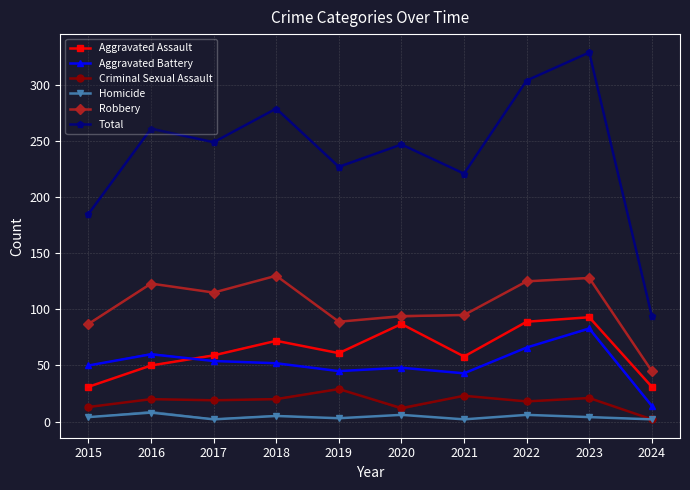

True or false: Total has more than 0 interior local peaks.

True